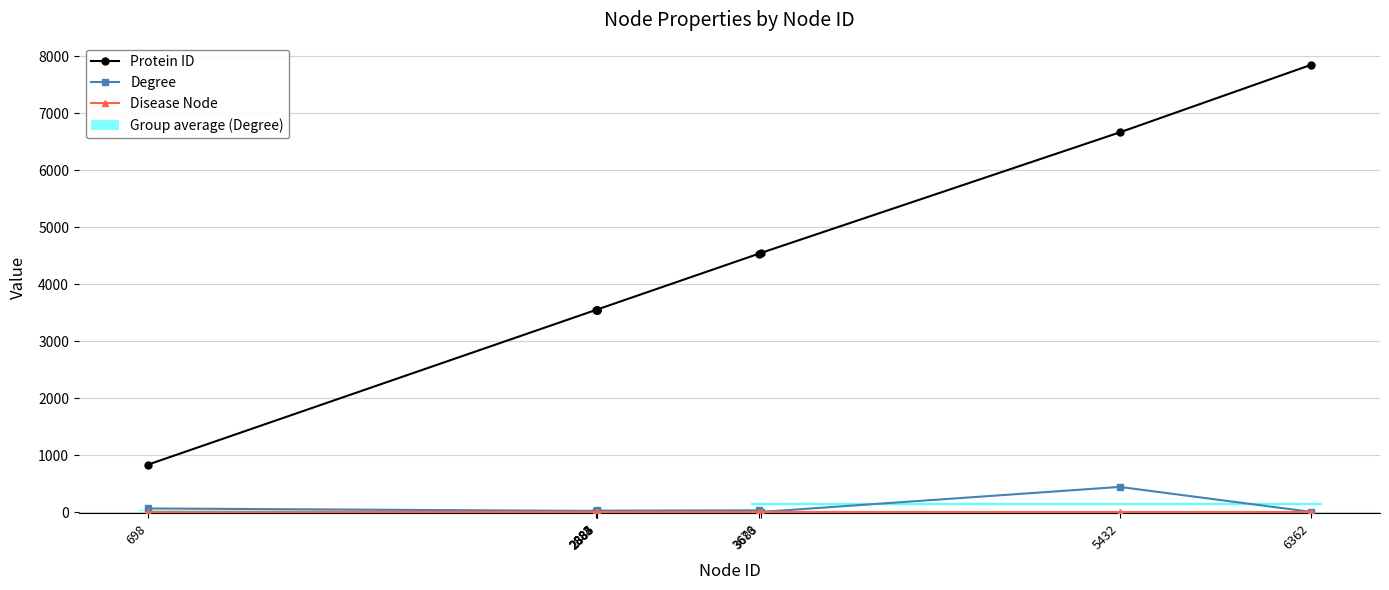

Which series changed the most between 2885 and 3683?

Protein ID